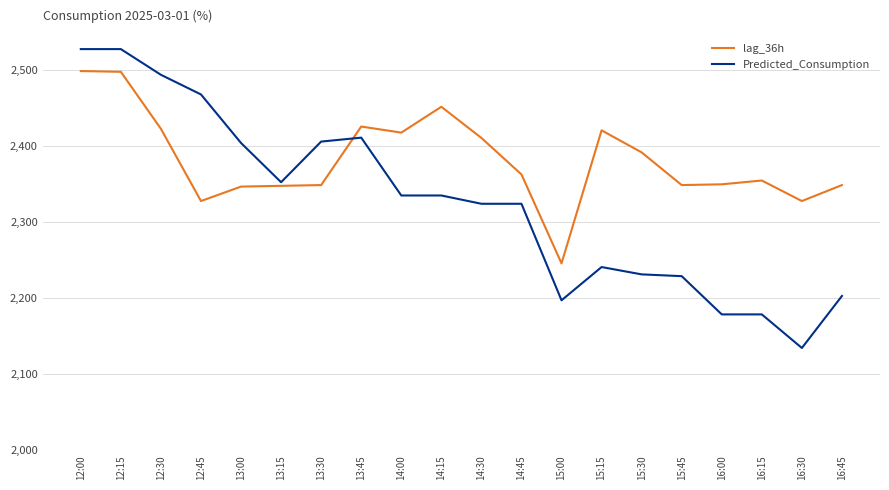

What position from the left is 15:45?

16